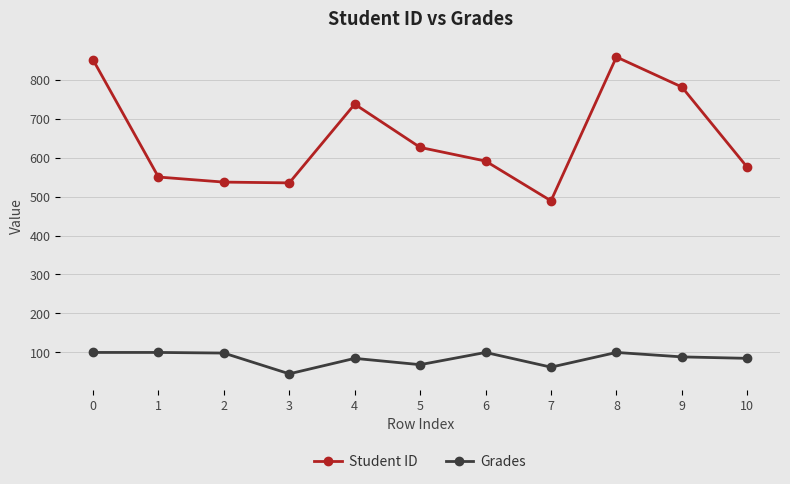

True or false: Student ID has a value of 419.8 at 0.

False